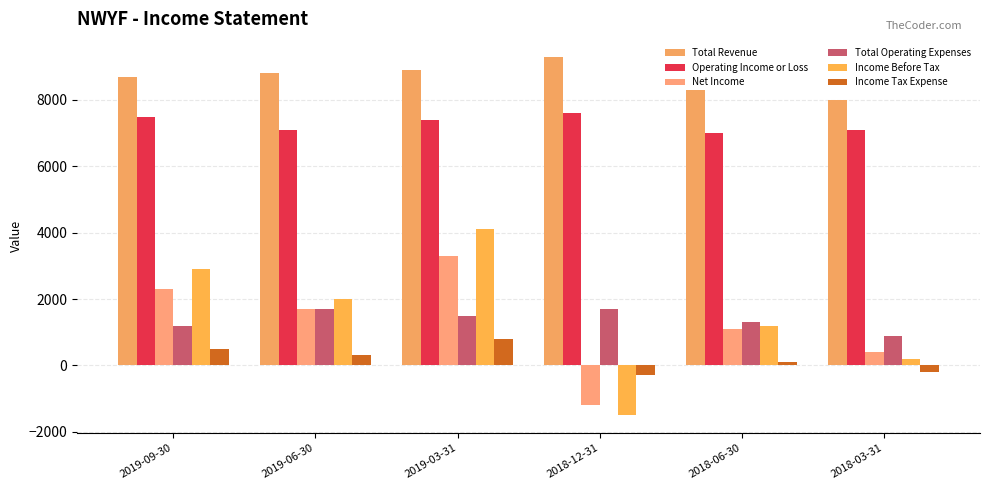

How many positive values does the Net Income series have?

5